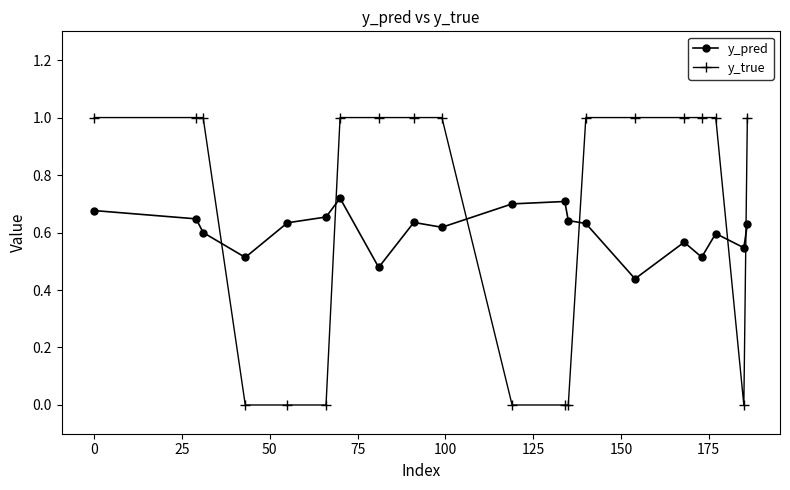

Rank the series by their maximum value, from highest to lowest.

y_true, y_pred